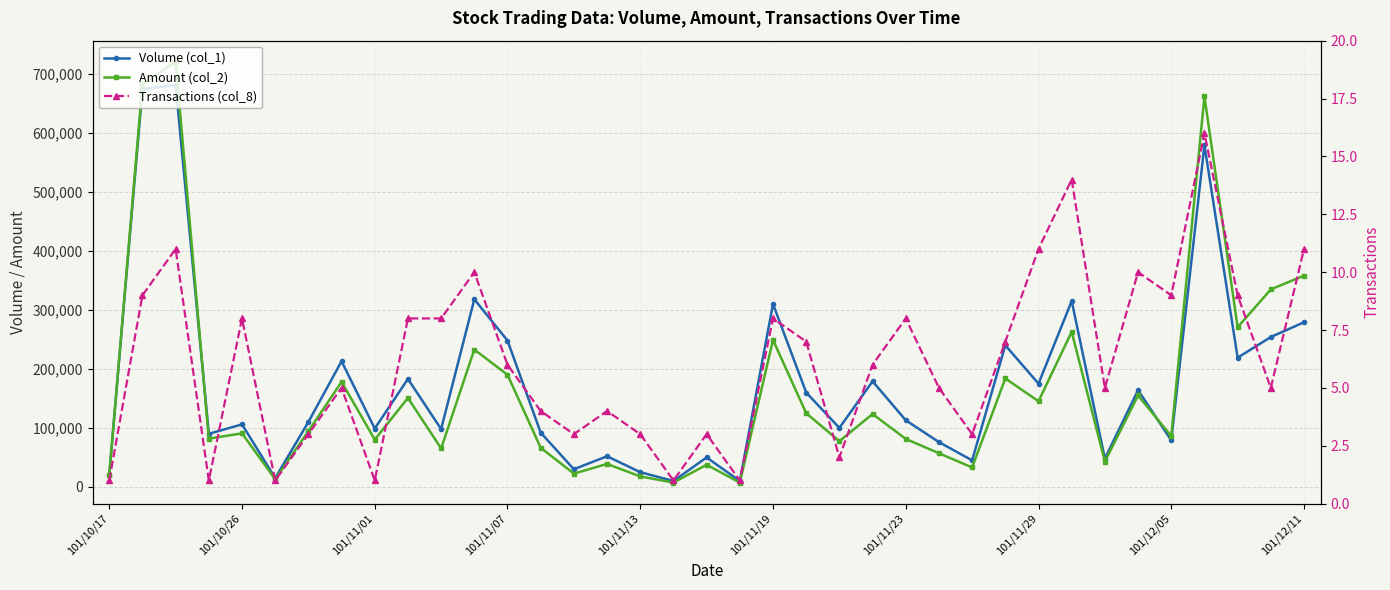

True or false: Volume (col_1) and Transactions (col_8) intersect in this chart.

False